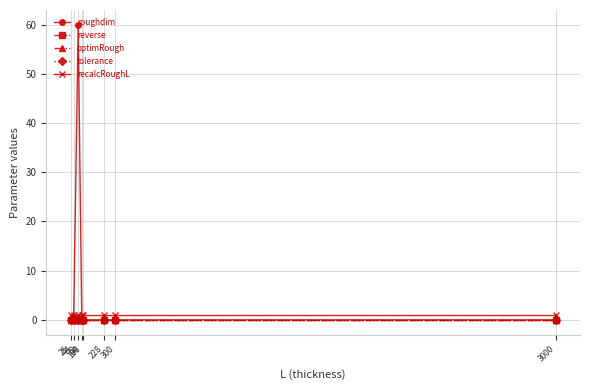

What is the value of the recalcRoughL point at the 5th from the left?

1.0